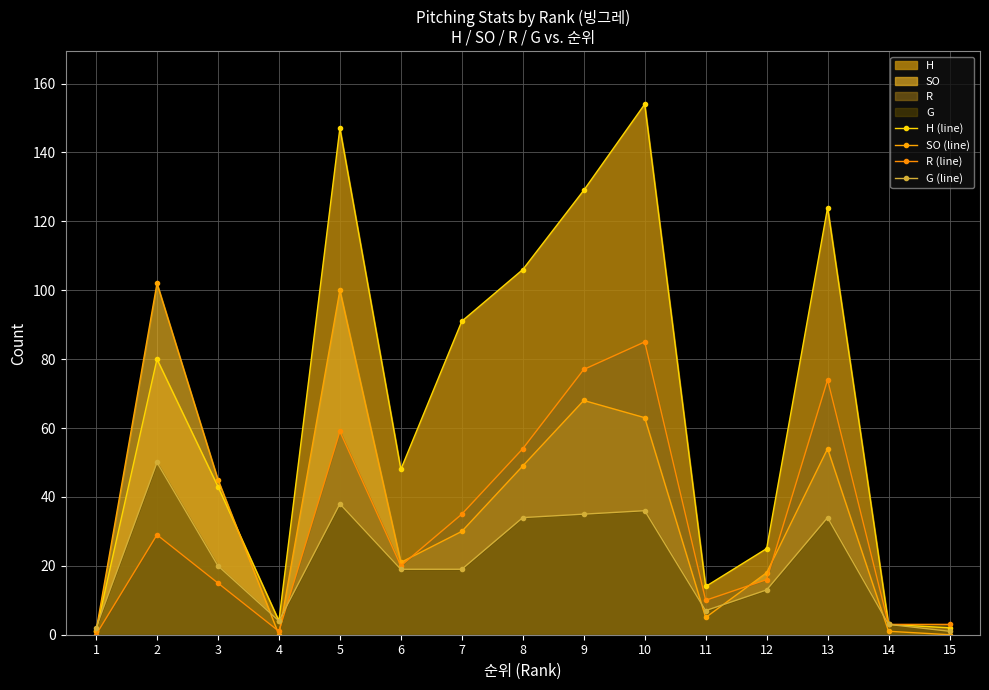

How many categories are shown in the chart?

15